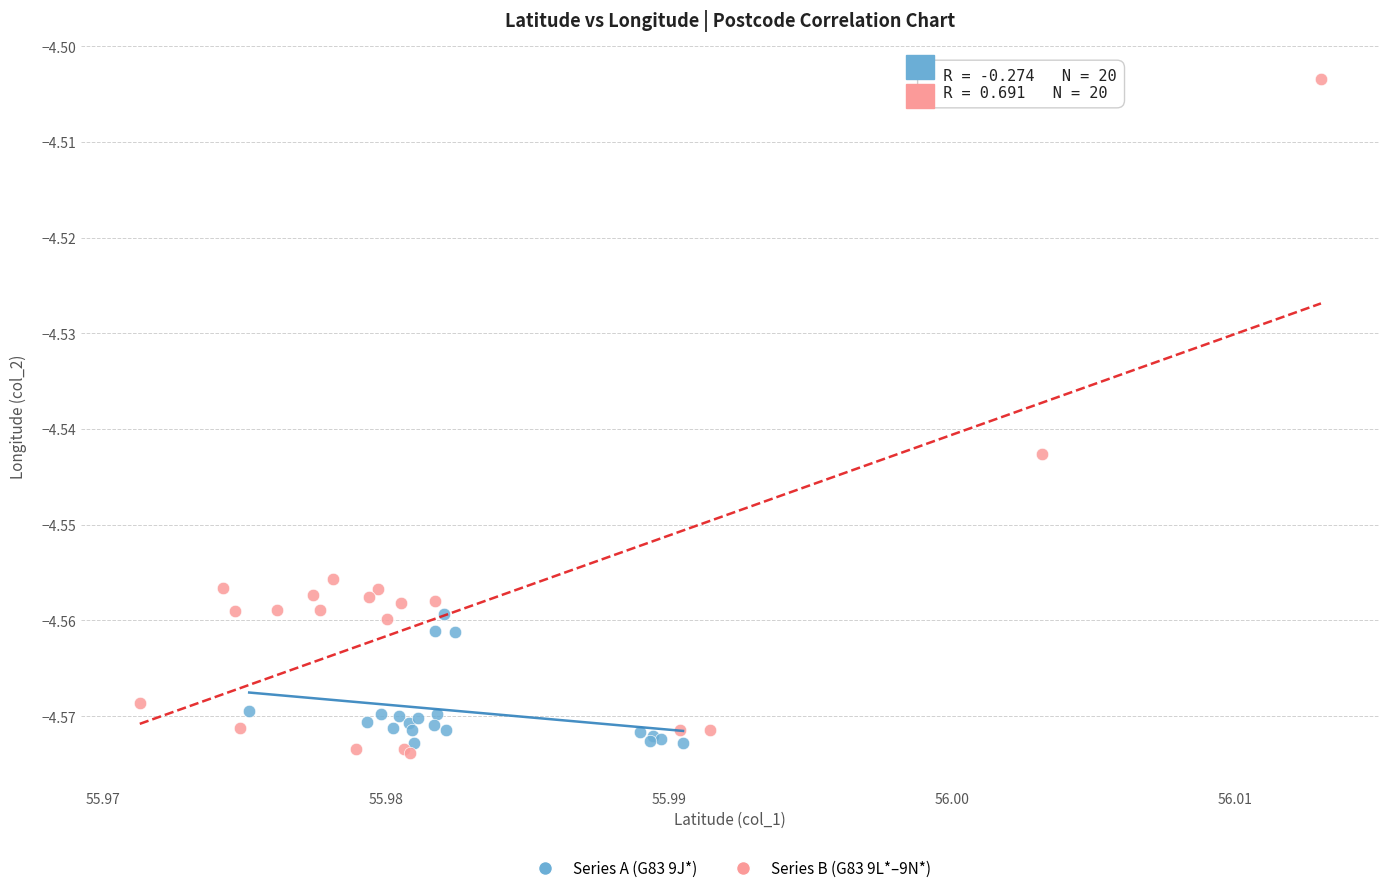

What are all the series names shown in the legend?

Series A (G83 9J*), Series B (G83 9L*–9N*)